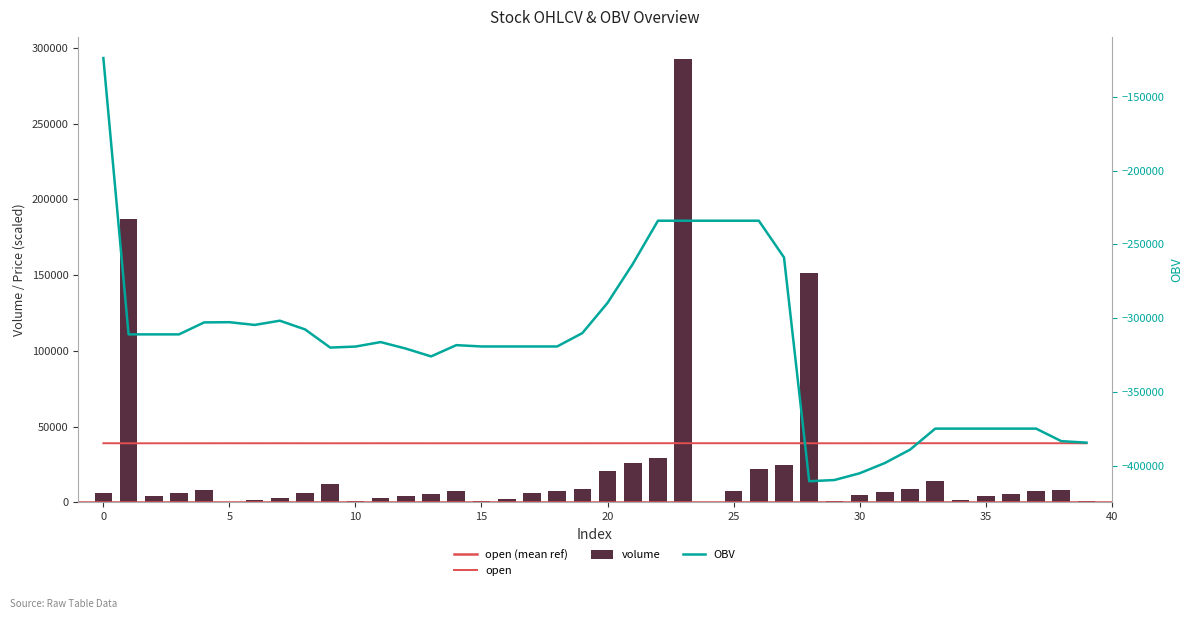

At which category is the sum across all series the highest?

23